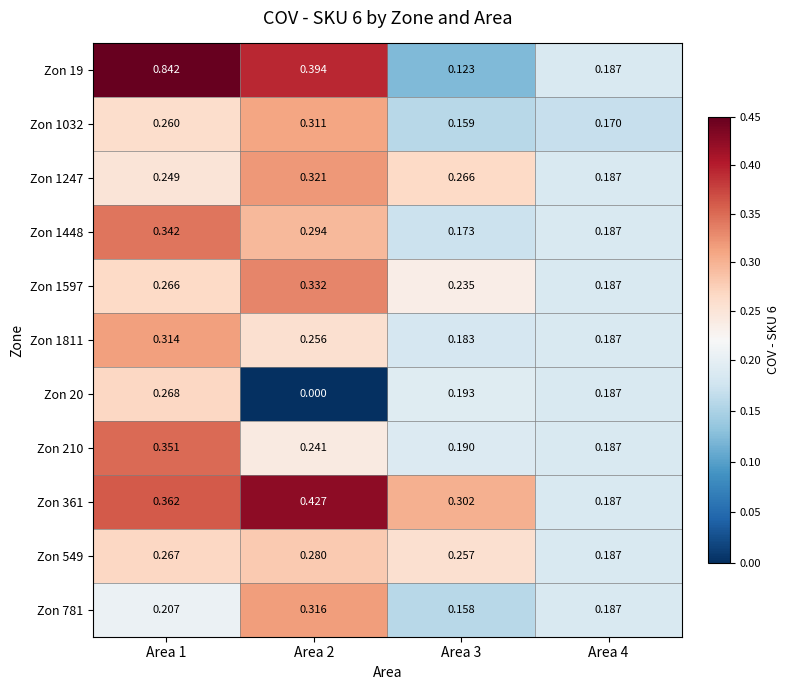

Is the value of Zon 20 at Area 2 greater than the value of Zon 549 at Area 4?

No